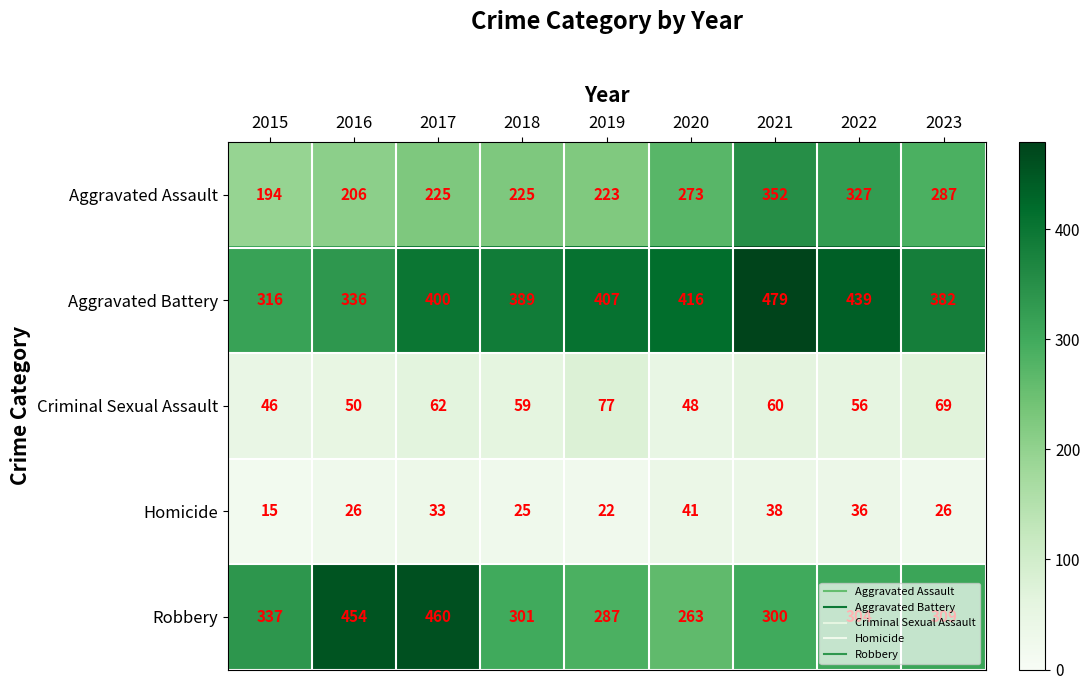

What is the spread (max minus min) of values at 2020?

375